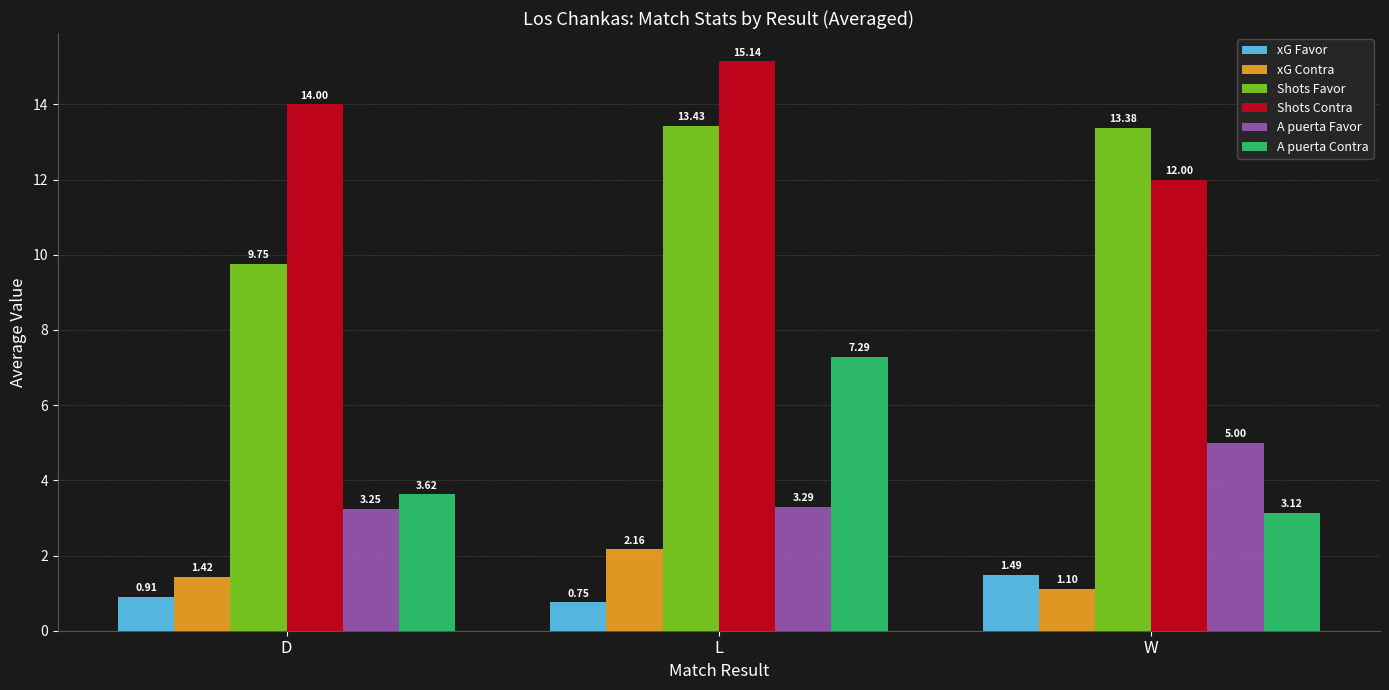

Is the value of xG Favor at W greater than the value of xG Contra at D?

Yes